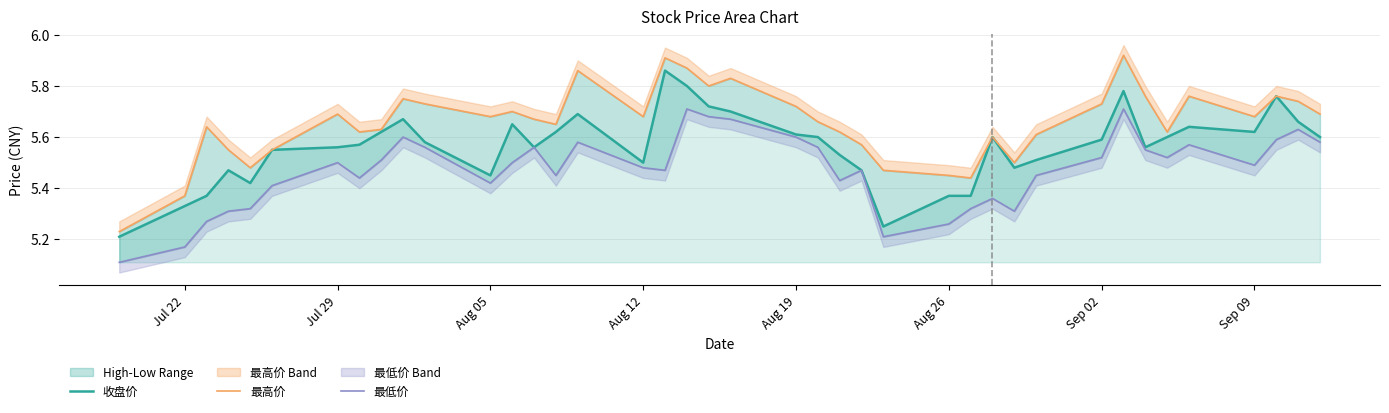

How many series are shown in this chart?

3